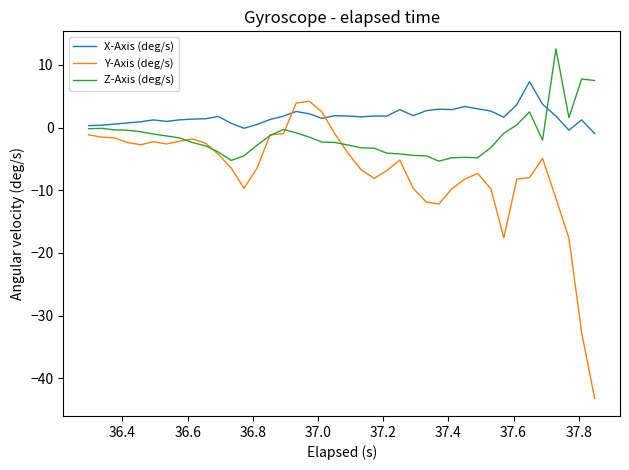

Which series has the largest total across all categories?

X-Axis (deg/s)